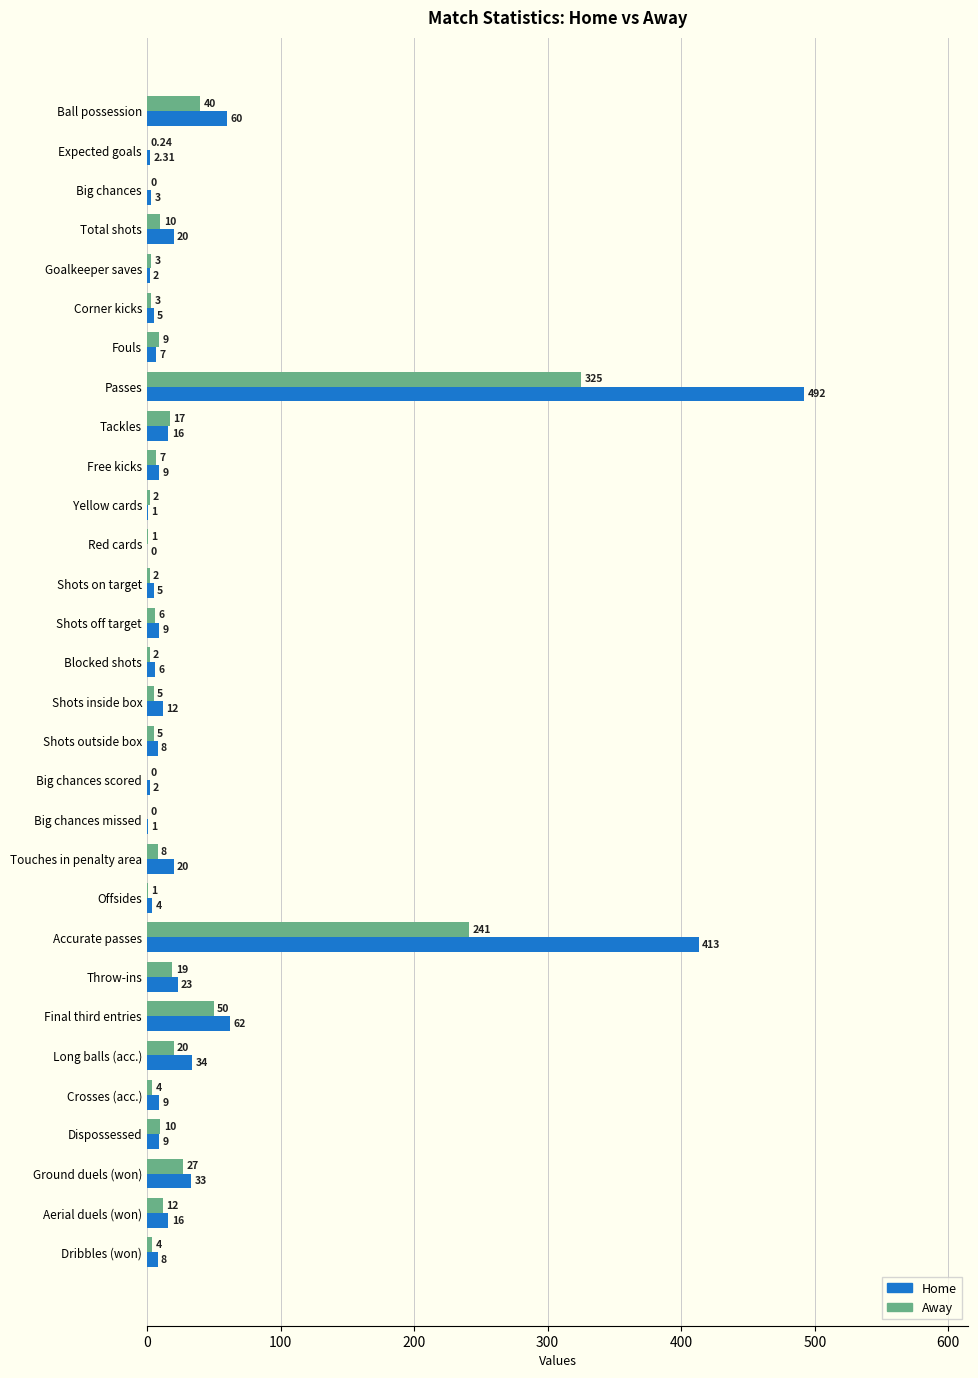

Which category has the highest value across all series?

Passes